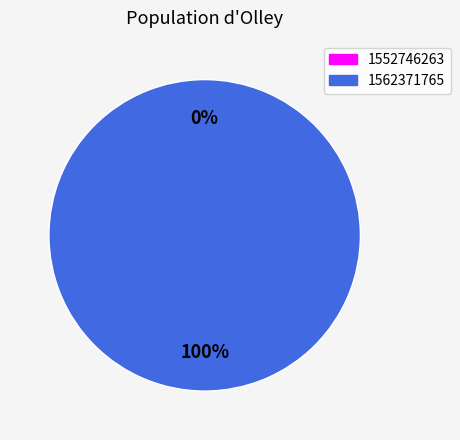

What is the change in value from 1552746263 to 1562371765?

+1